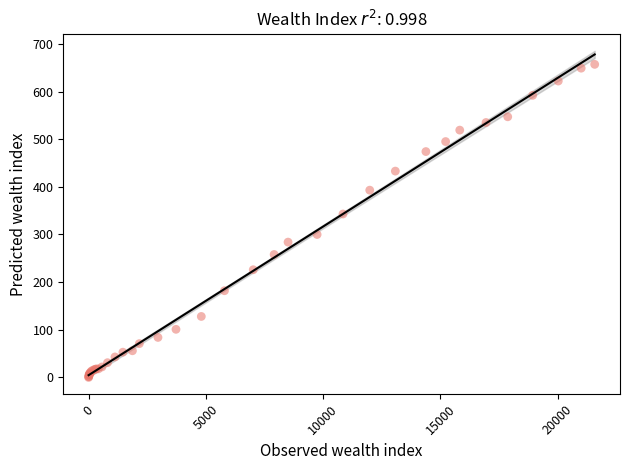

What Y value in the scatter plot is closest to 328?

343